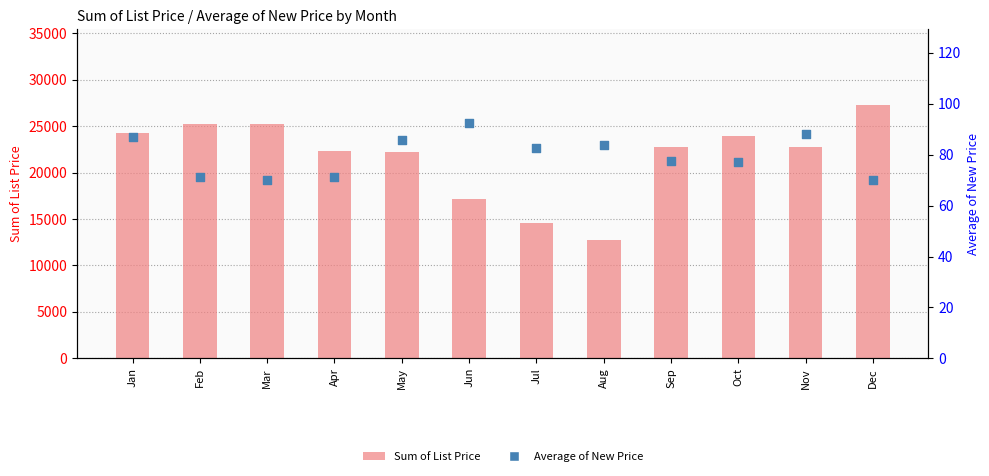

At which category is the sum across all series the highest?

Dec